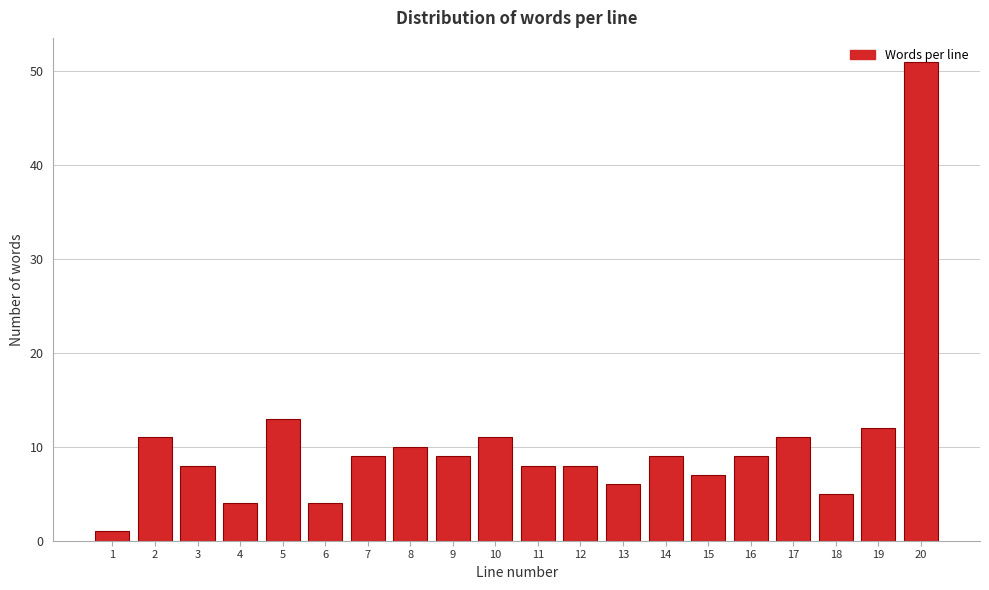

What is the difference between the maximum and second lowest values?

47